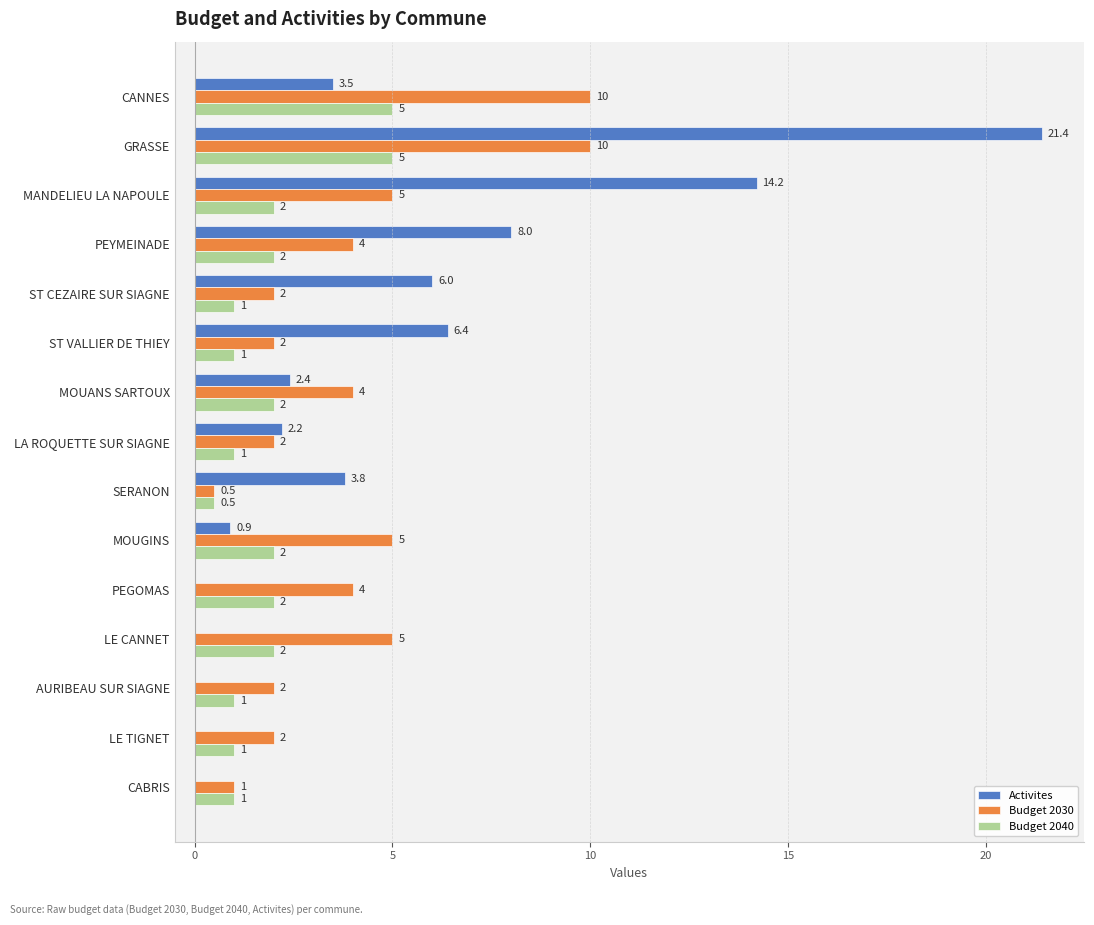

Between PEYMEINADE and LA ROQUETTE SUR SIAGNE, which series saw the biggest shift?

Activites